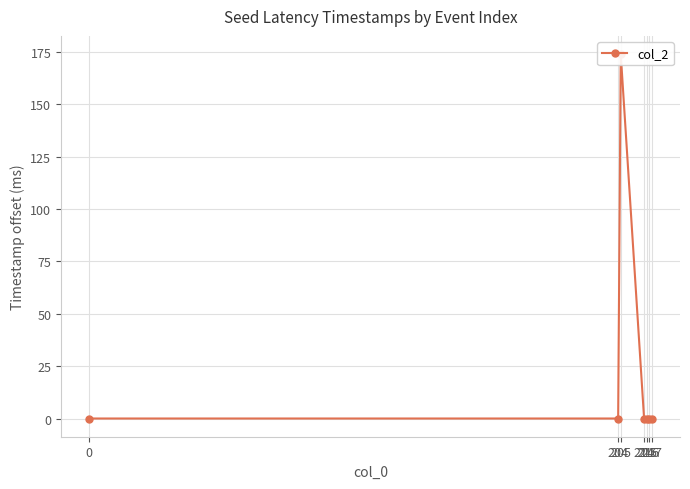

What is the change in value from 205 to 217?

-174